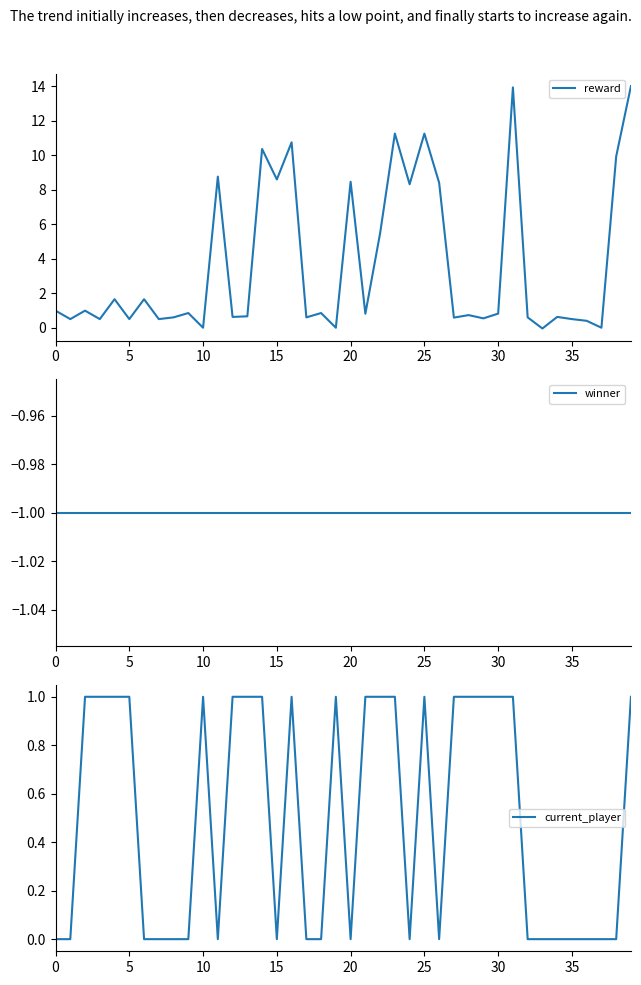

Does the chart display data point markers on the line(s)?

No